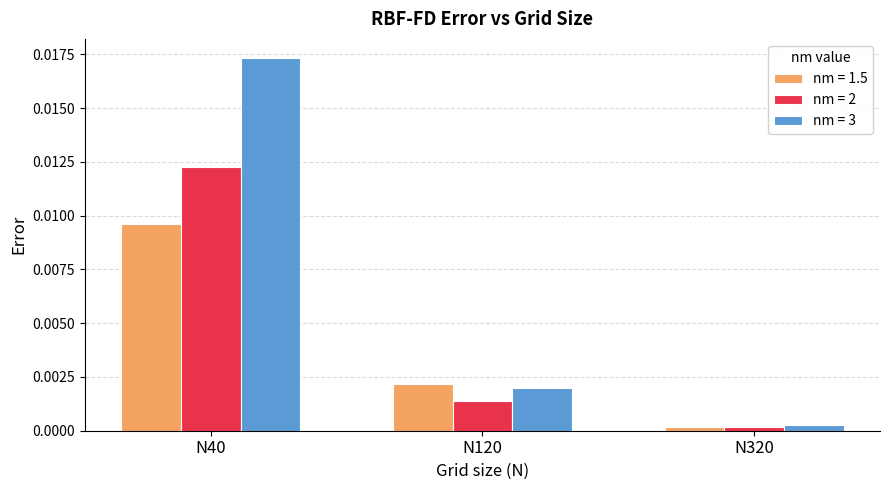

The nm = 2 series shows 0.0 at N40. True or false?

True